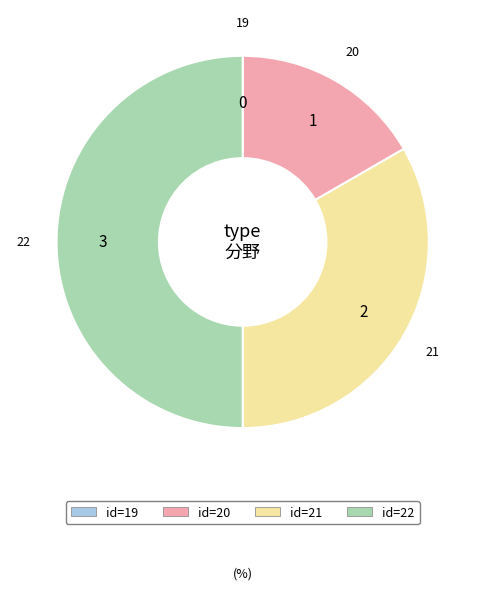

Count the number of slices in the pie.

4